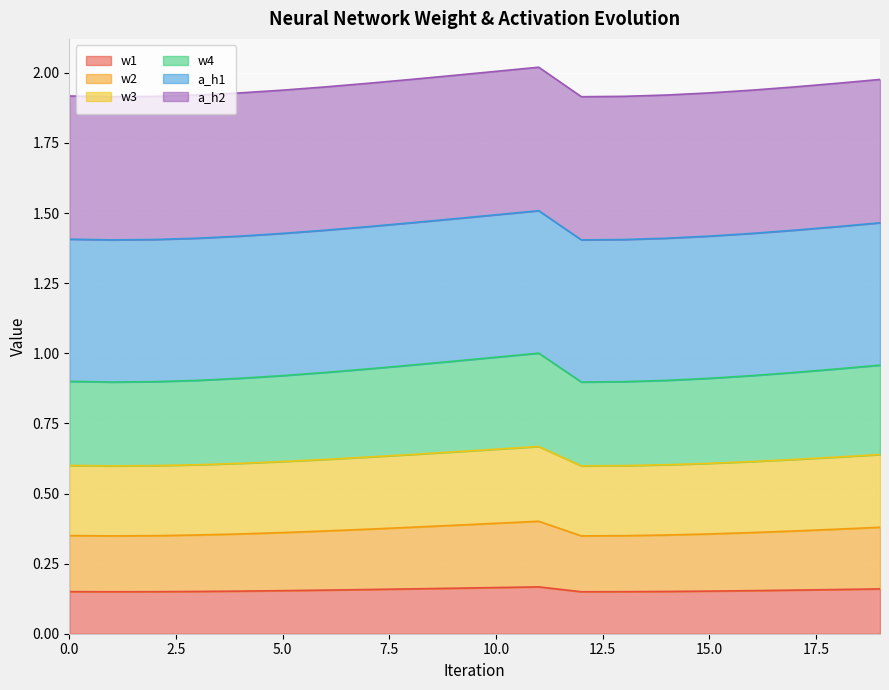

Which label corresponds to the largest value in the chart?

11